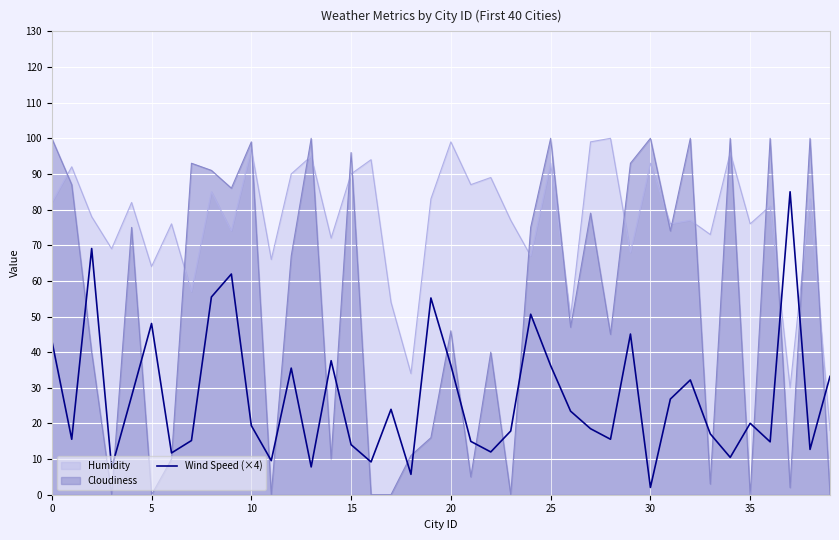

Rank the series by their average value, from lowest to highest.

Wind Speed (×4), Cloudiness, Humidity